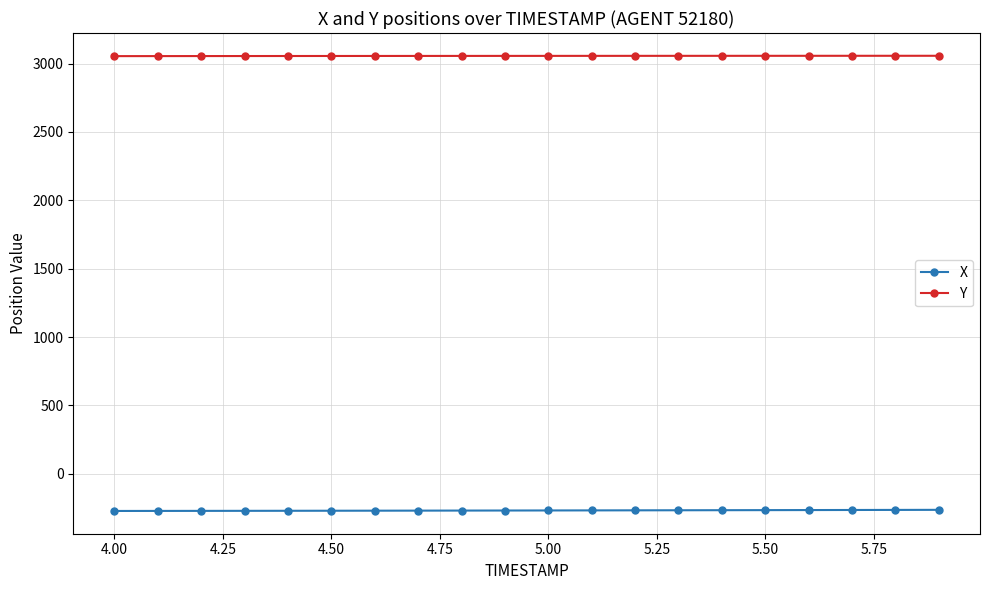

What is the sum of all Y values?

61119.2